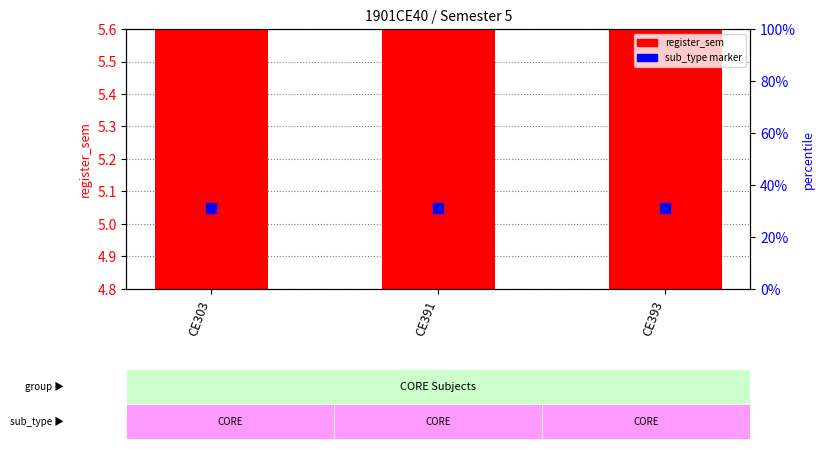

Which series has the largest Y range (max minus min)?

register_sem